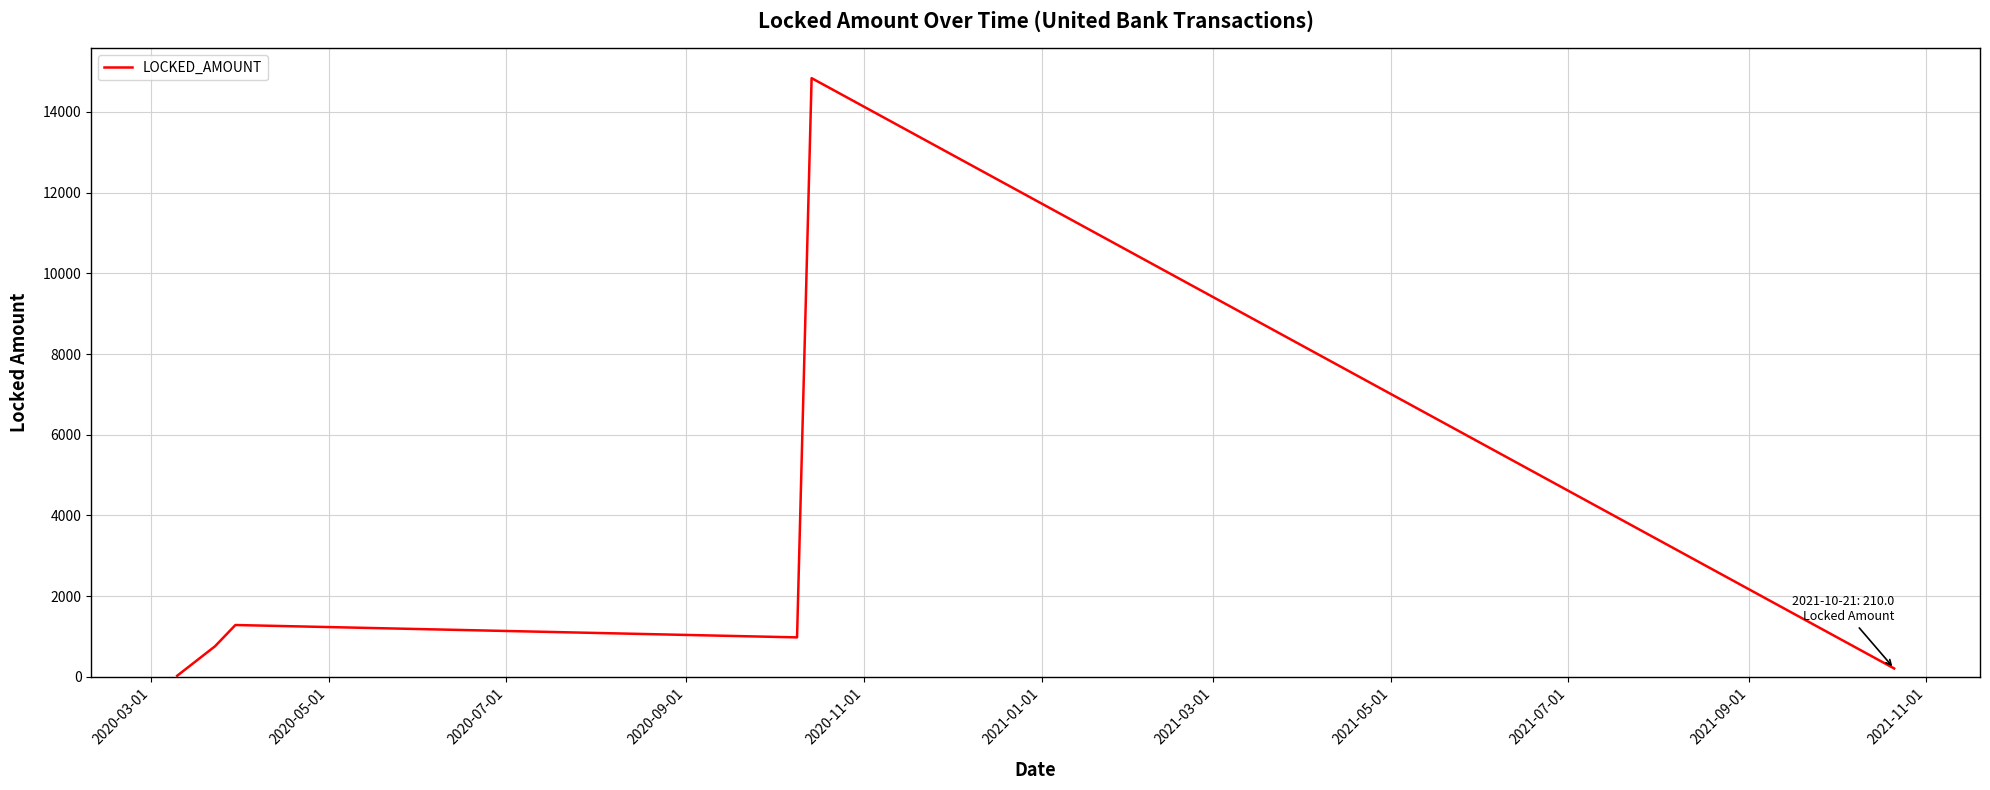

What is the difference between the maximum and minimum values?

14805.0